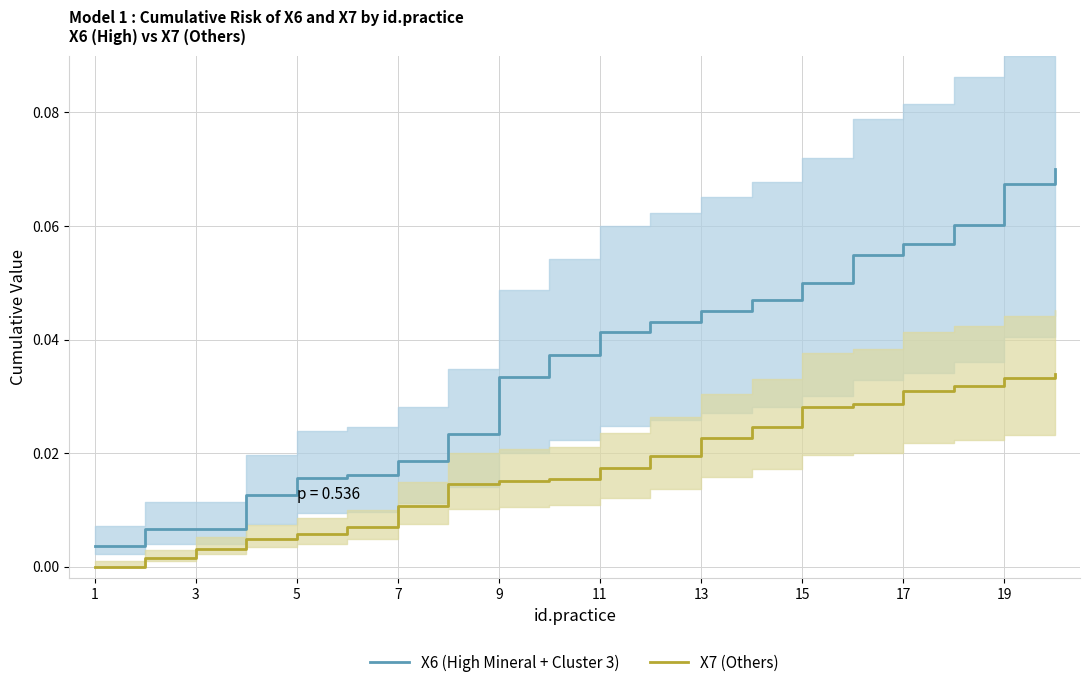

At which label is X7 (Others) closest to 0?

1